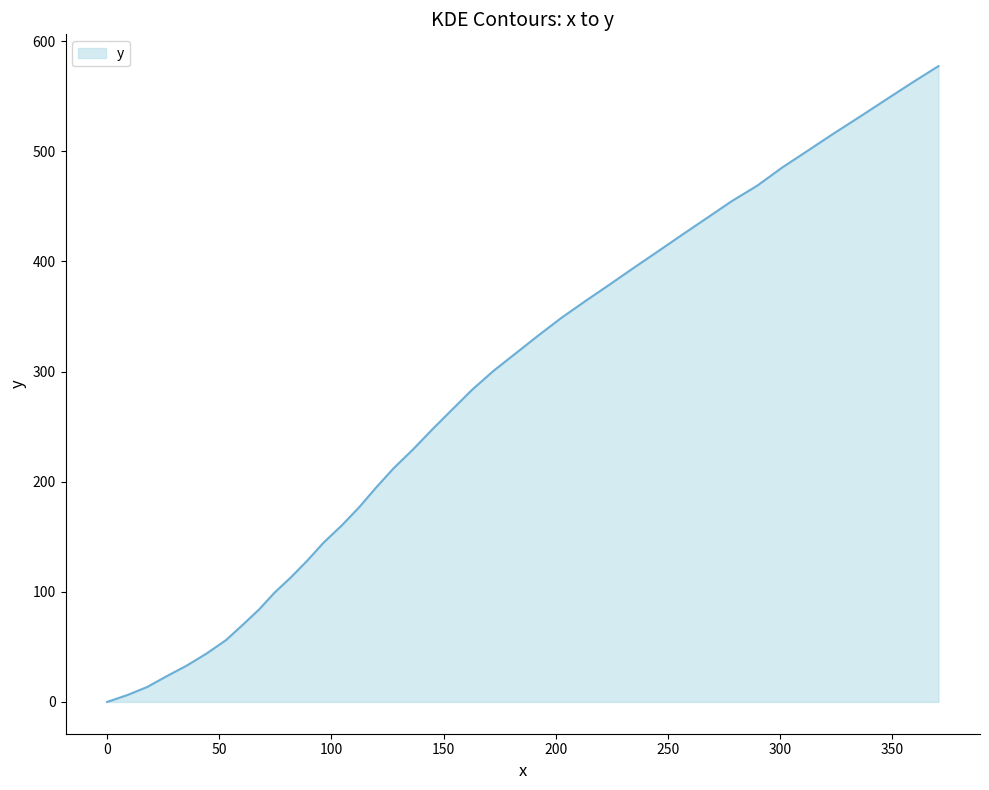

What is the maximum value shown in the chart?

577.3